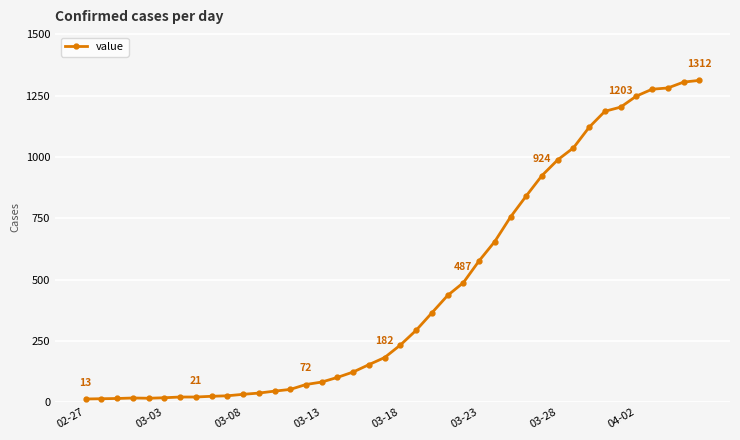

What is the average value?

465